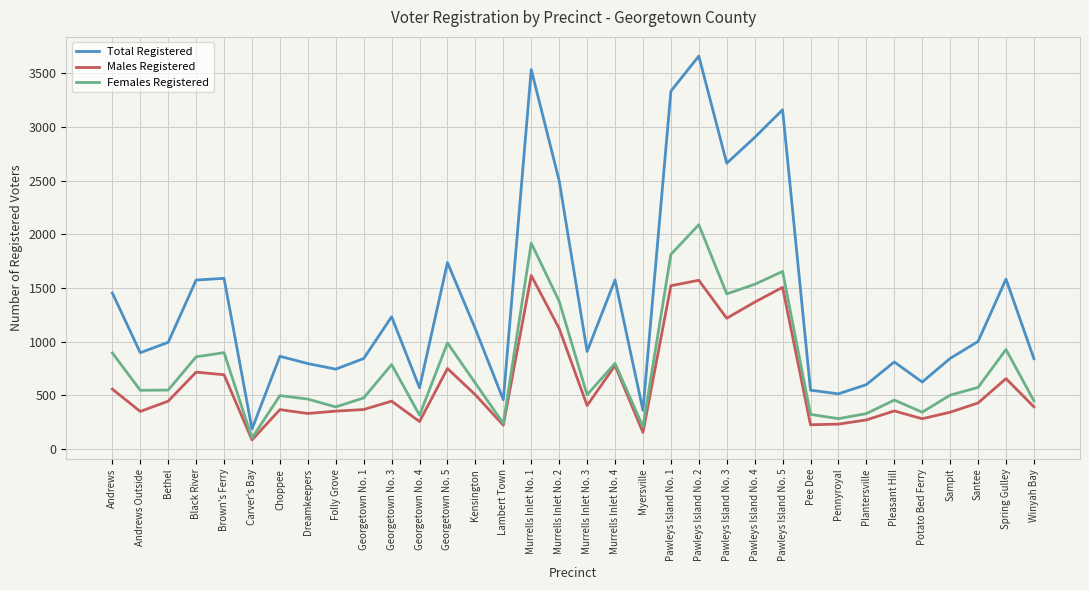

At which category does the chart reach its peak across all series?

Pawleys Island No. 2